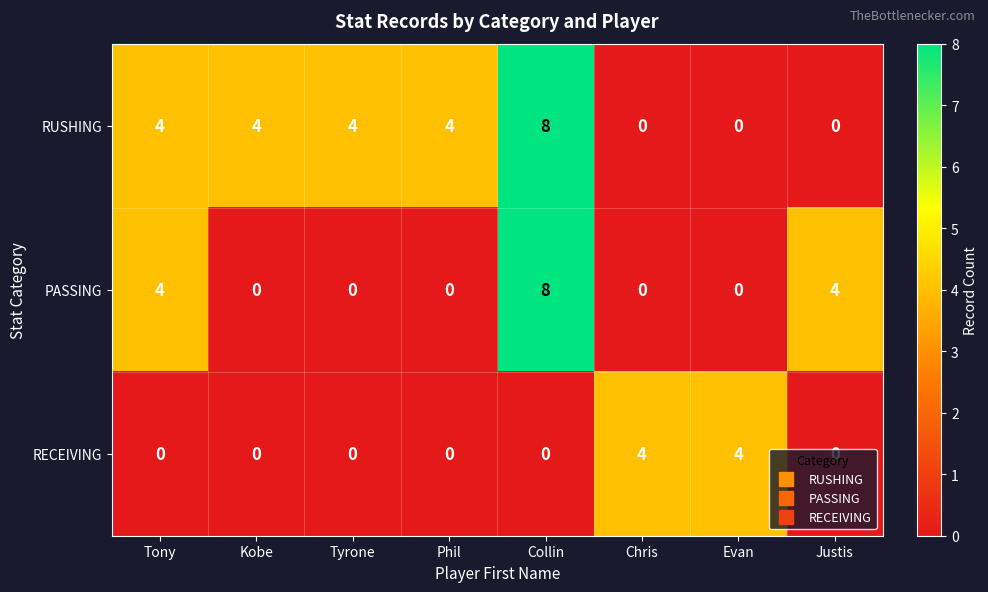

What is the difference between the maximum and minimum values in the RUSHING series?

8